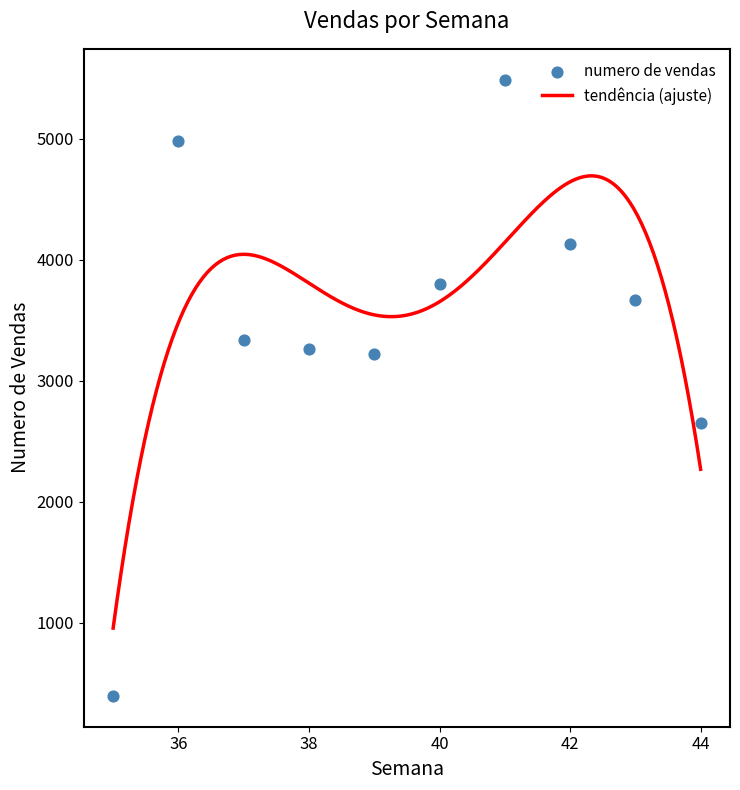

Between 37 and 43, which is larger?

43